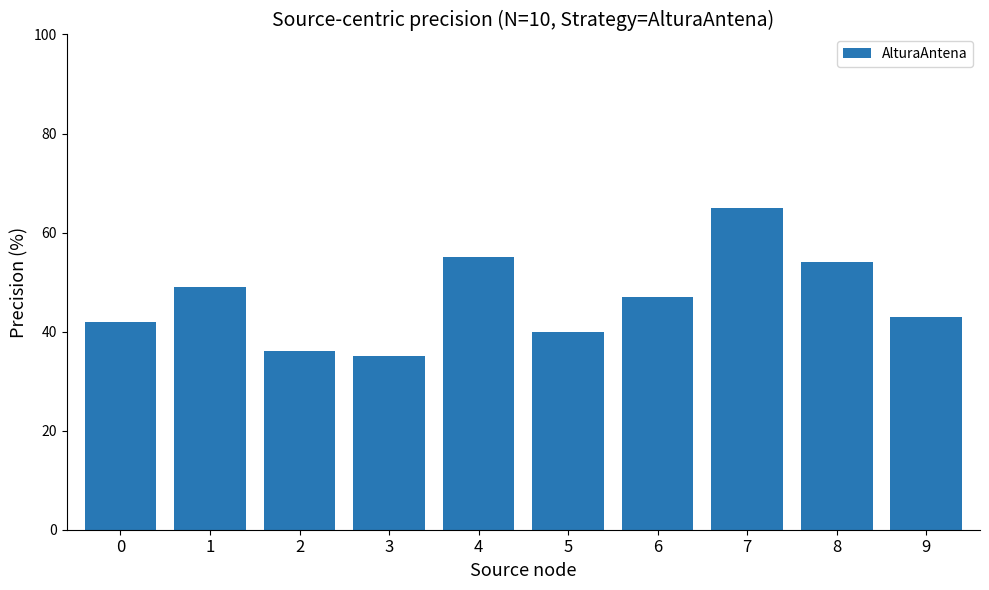

What is the minimum value shown in the chart?

35